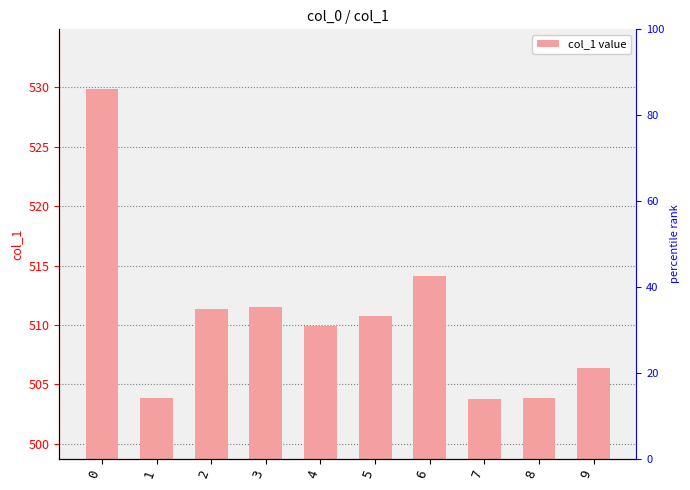

What is the difference between the maximum and minimum values?

26.1